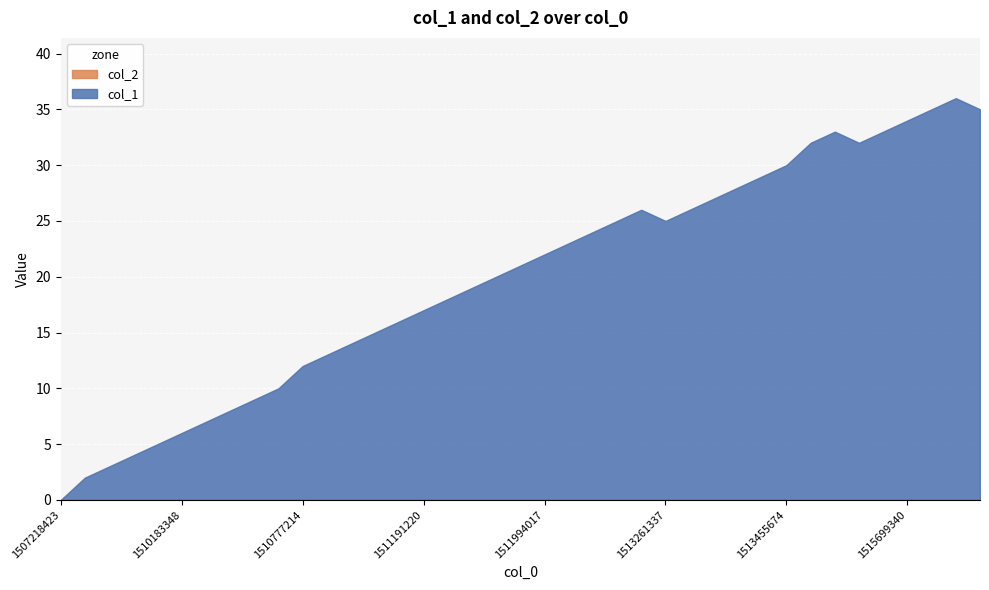

True or false: col_1 has more than 2 points higher than both neighbors.

True